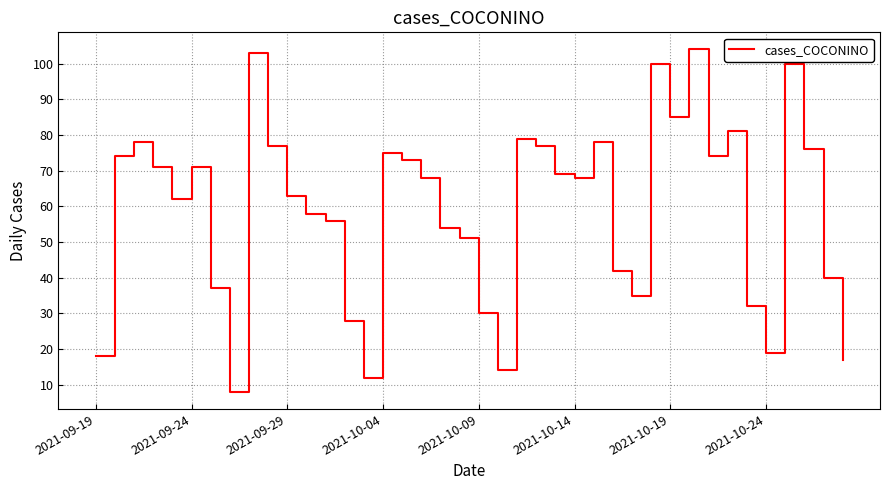

What is the difference between the maximum and minimum values?

96